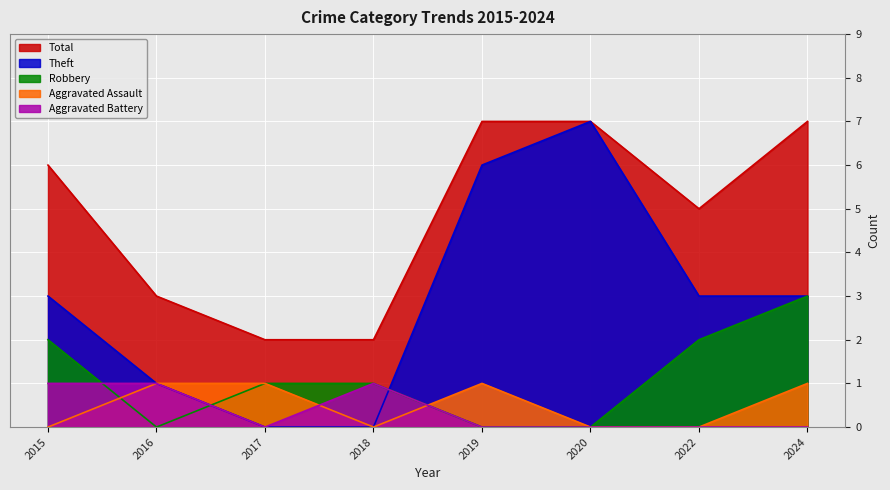

What is the difference between the second highest and minimum values in the Robbery series?

2